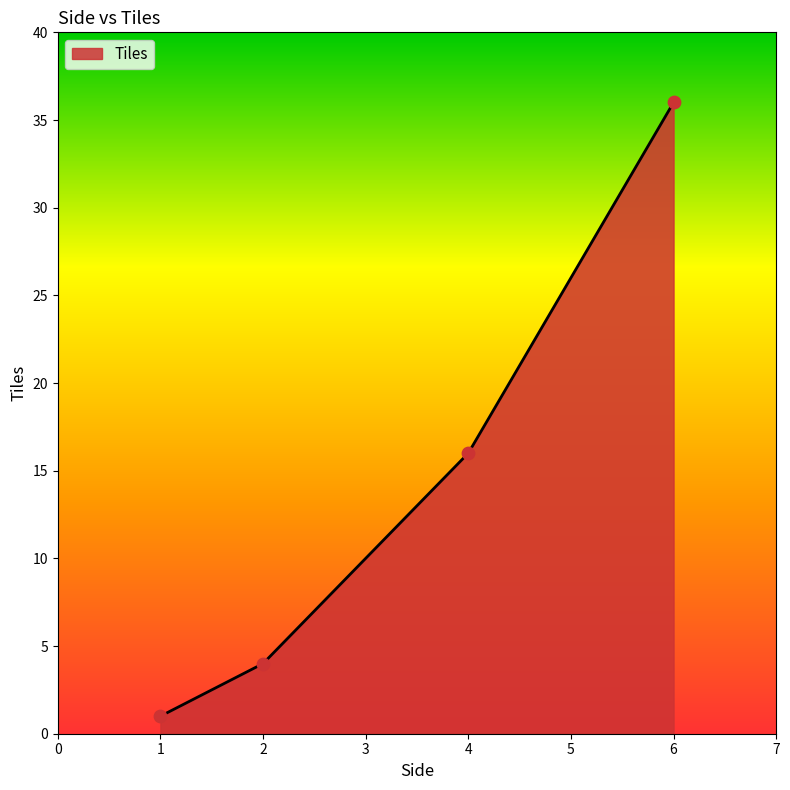

Which has a higher value, 2 or 1?

2